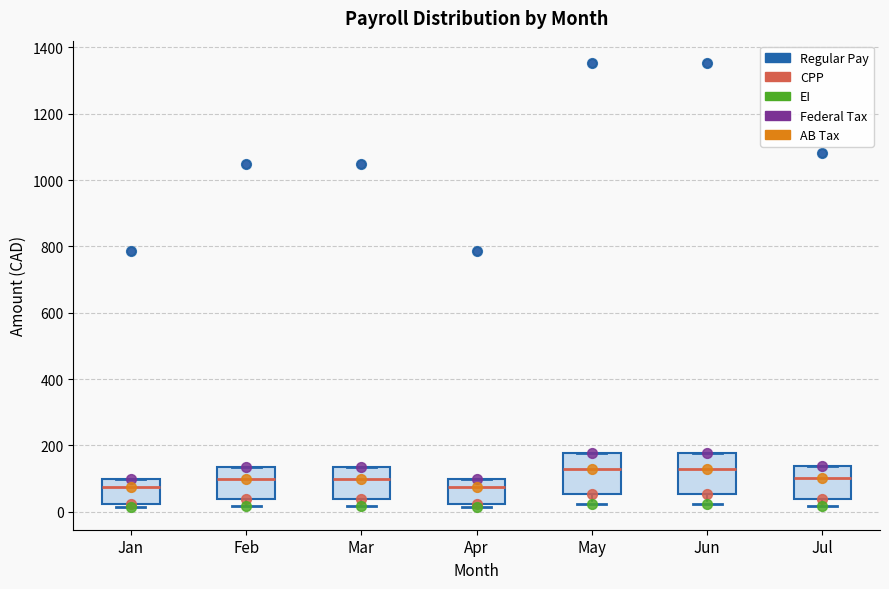

Reading left to right, read every box against the y-axis: the position of its median line, the range the box covers, and the ends of its whiskers. The values are not printed on the chart, so give them approximately, as read against the axis.

Jan: median 80, box 20 to 100, whiskers 20 (just below the box's lower edge) to 100
Feb: median 100, box 40 to 140, whiskers 20 to 140
Mar: median 100, box 40 to 140, whiskers 20 to 140
Apr: median 80, box 20 to 100, whiskers 20 (just below the box's lower edge) to 100
May: median 120, box 60 to 180, whiskers 20 to 180
Jun: median 120, box 60 to 180, whiskers 20 to 180
Jul: median 100, box 40 to 140, whiskers 20 to 140